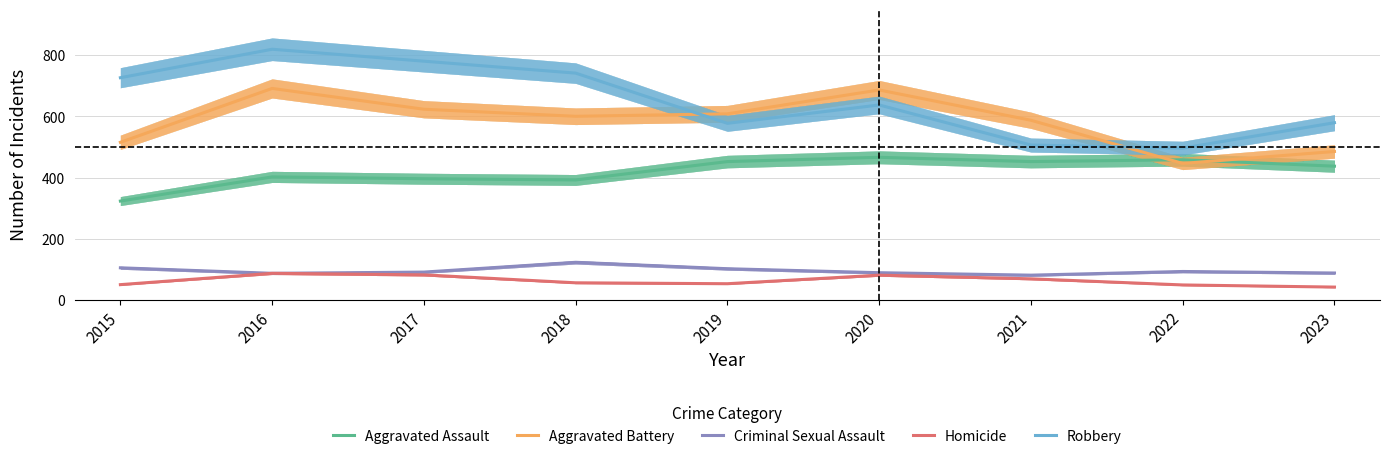

At which label is Criminal Sexual Assault closest to 102?

2019